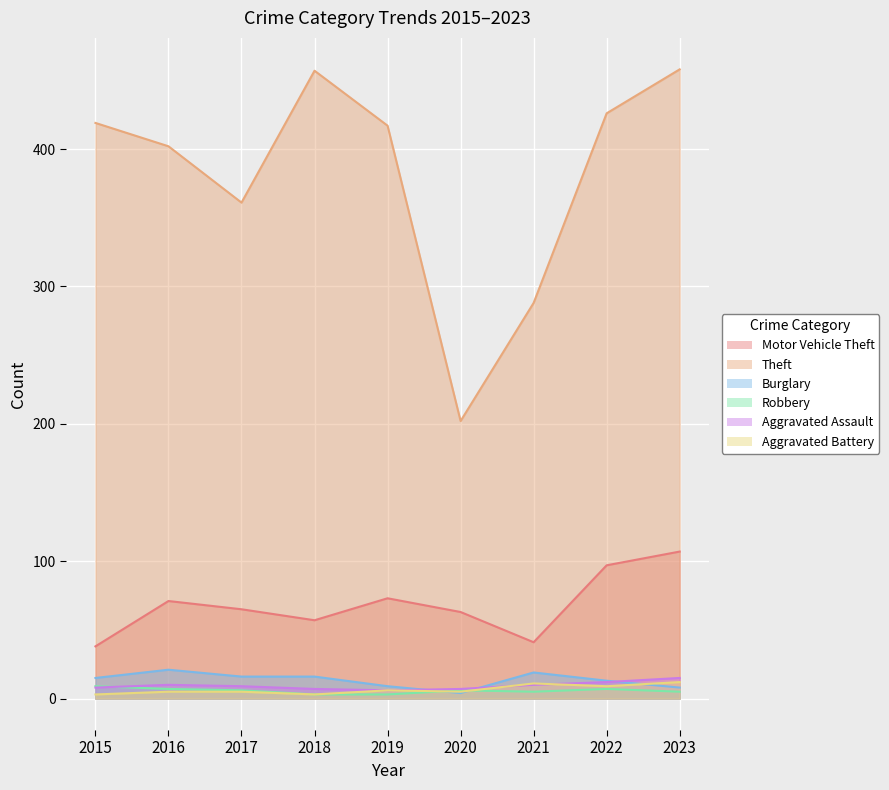

List the labels in order of Aggravated Battery value, smallest first.

2015, 2018, 2016, 2017, 2020, 2019, 2022, 2021, 2023